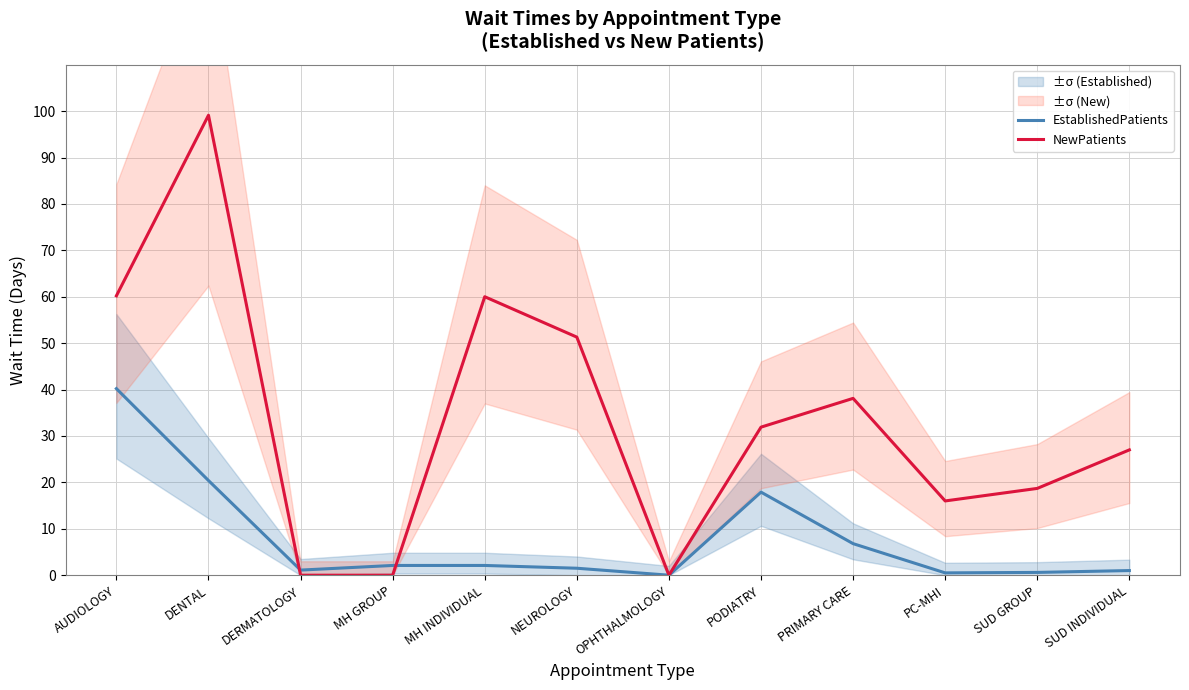

Does the chart have visible grid lines?

Yes